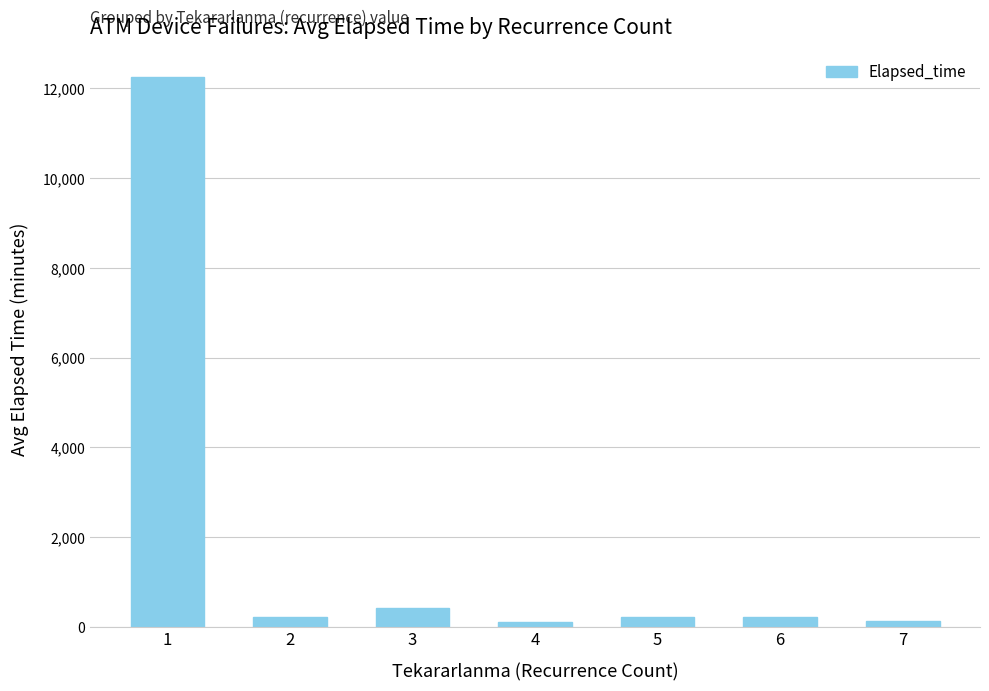

At which label does the data first exceed 225?

1